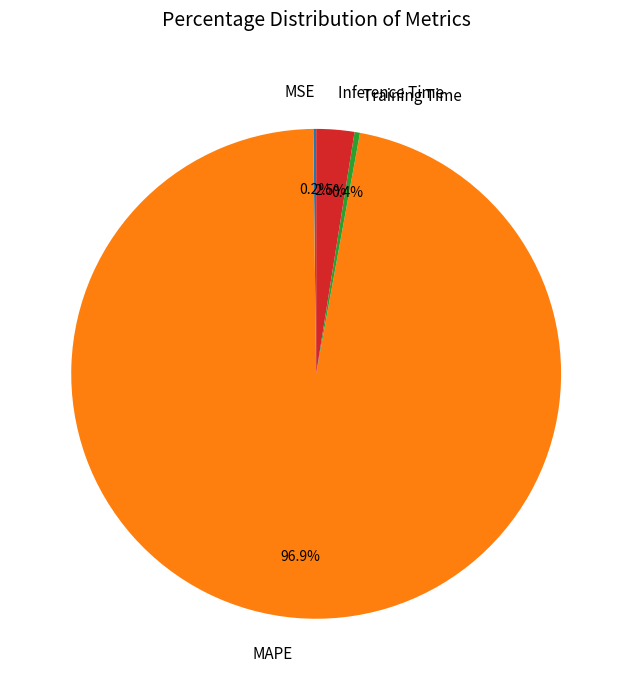

Does MAPE account for over 50% of the chart?

Yes